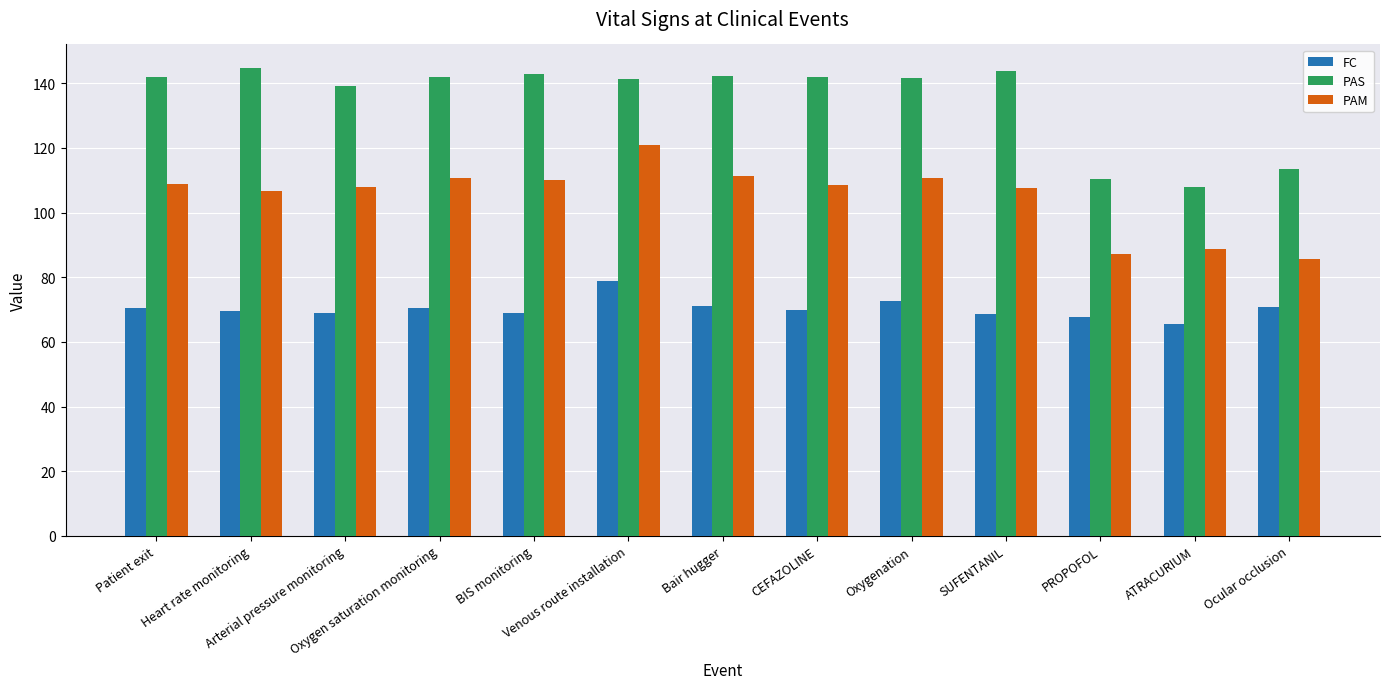

Rank the series by their maximum value, from highest to lowest.

PAS, PAM, FC